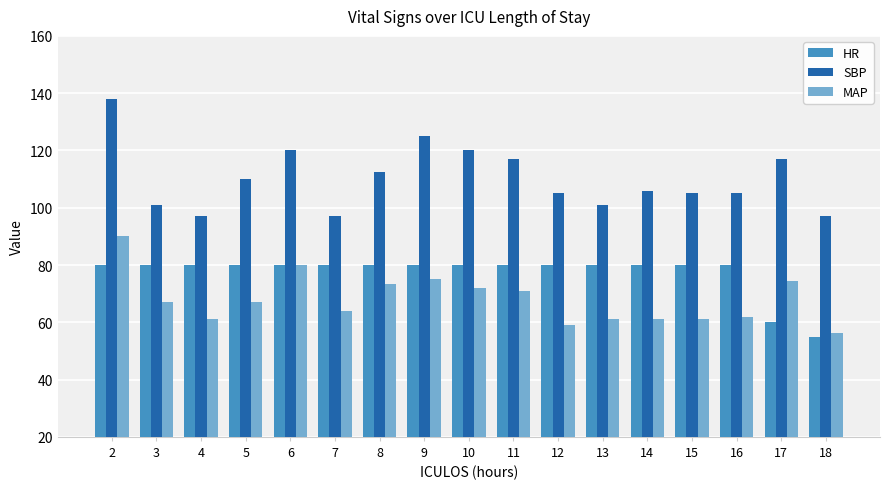

What is the maximum value for HR?

80.0